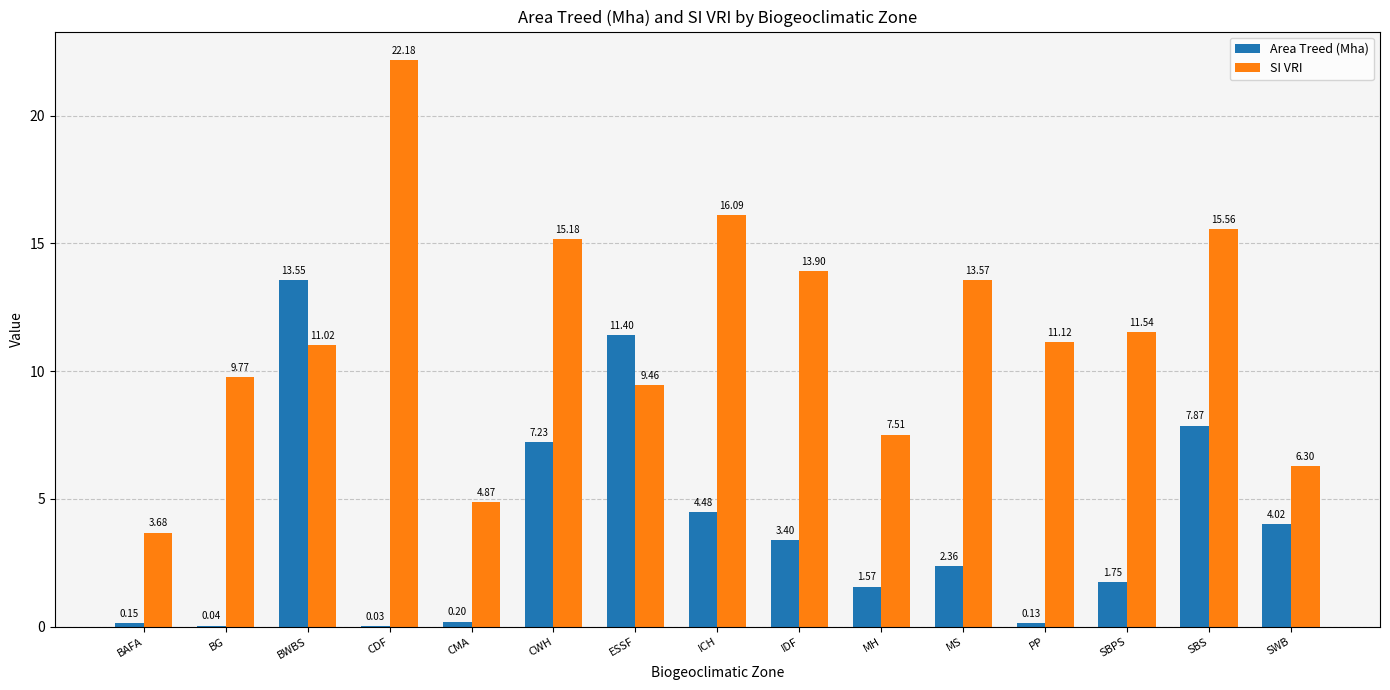

At which category is the sum across all series the highest?

BWBS